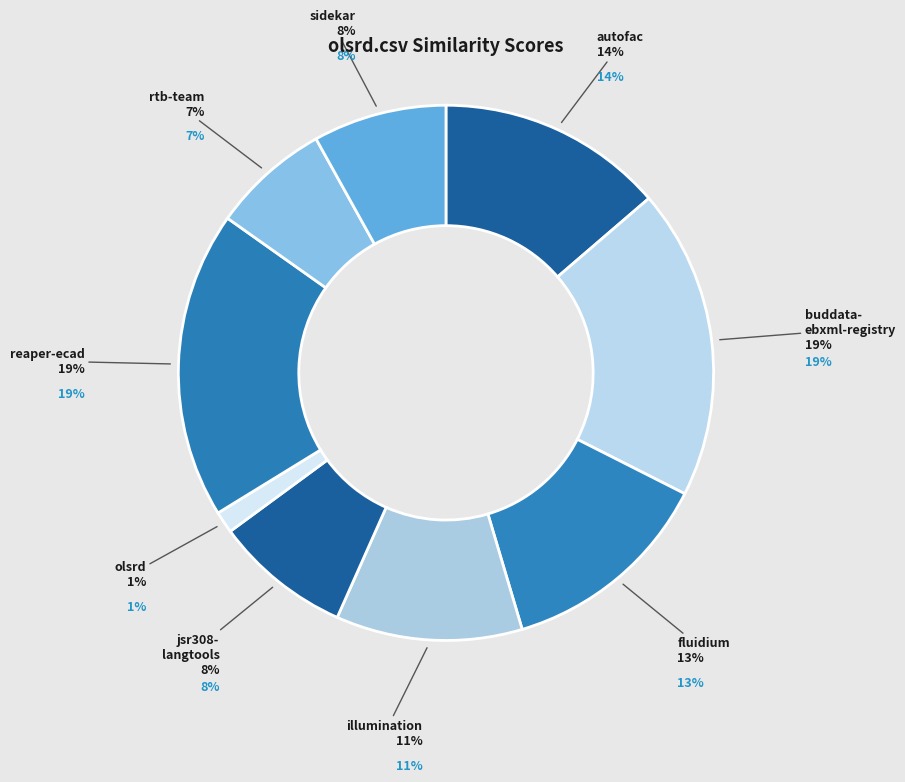

How many slices are in this pie chart?

9